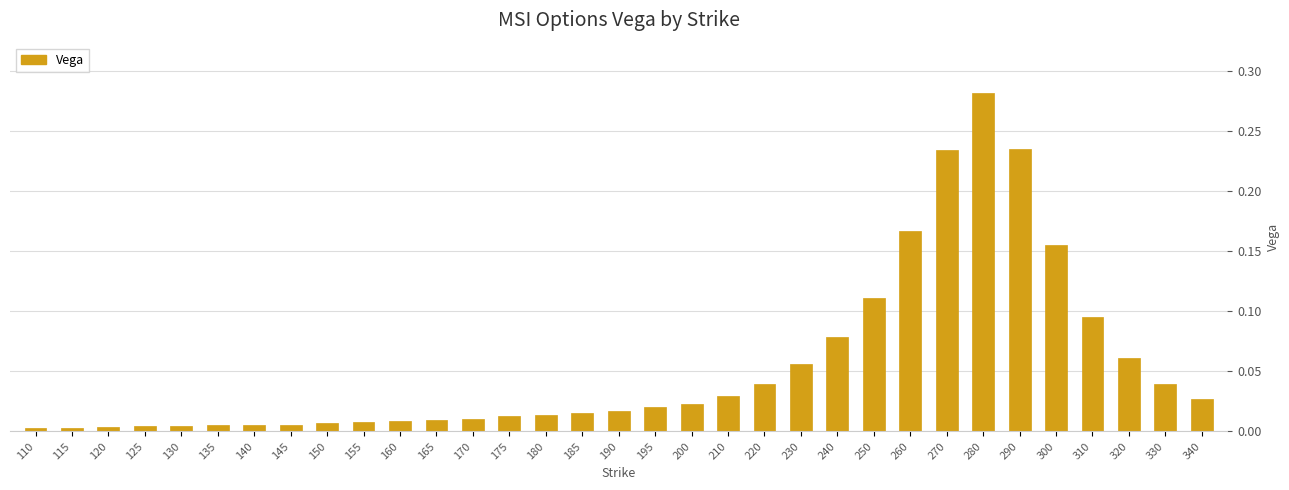

Are the bars grouped side by side (vs. stacked)?

No